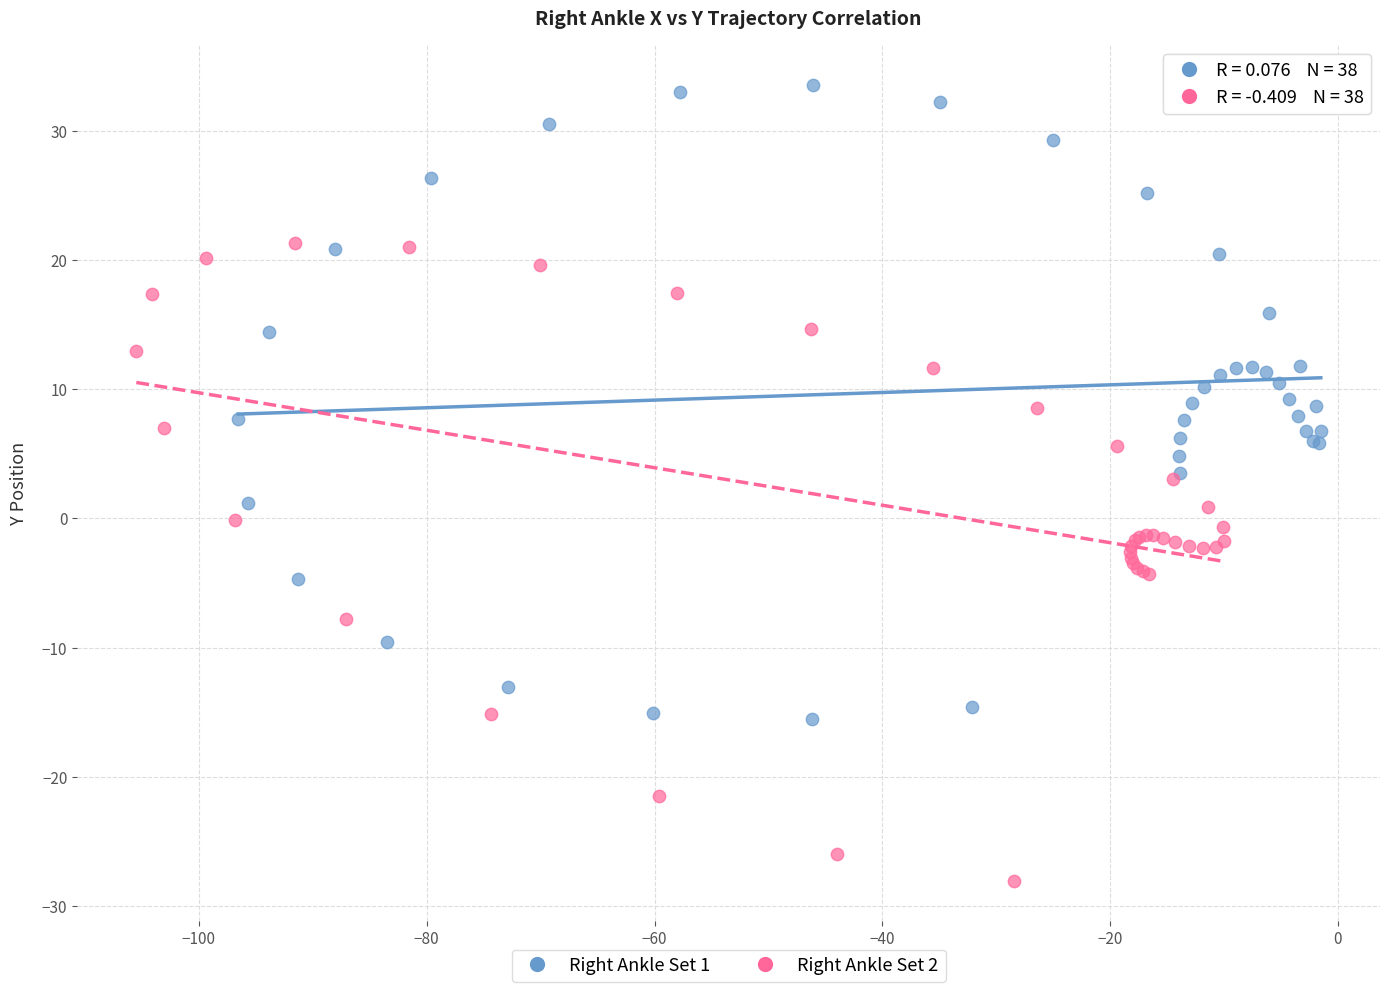

Which series reaches the maximum Y coordinate?

Right Ankle Set 1